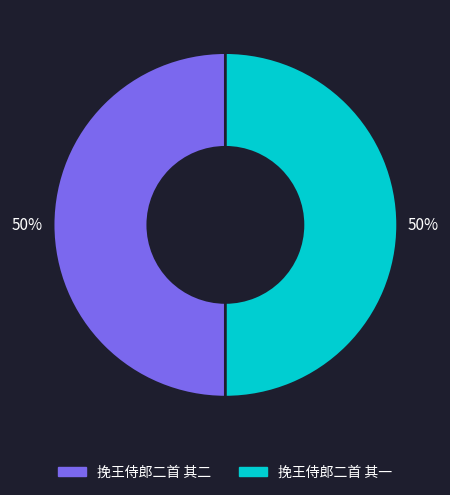

Is the sum of 挽王侍郎二首 其一 and 挽王侍郎二首 其二 greater than half?

Yes